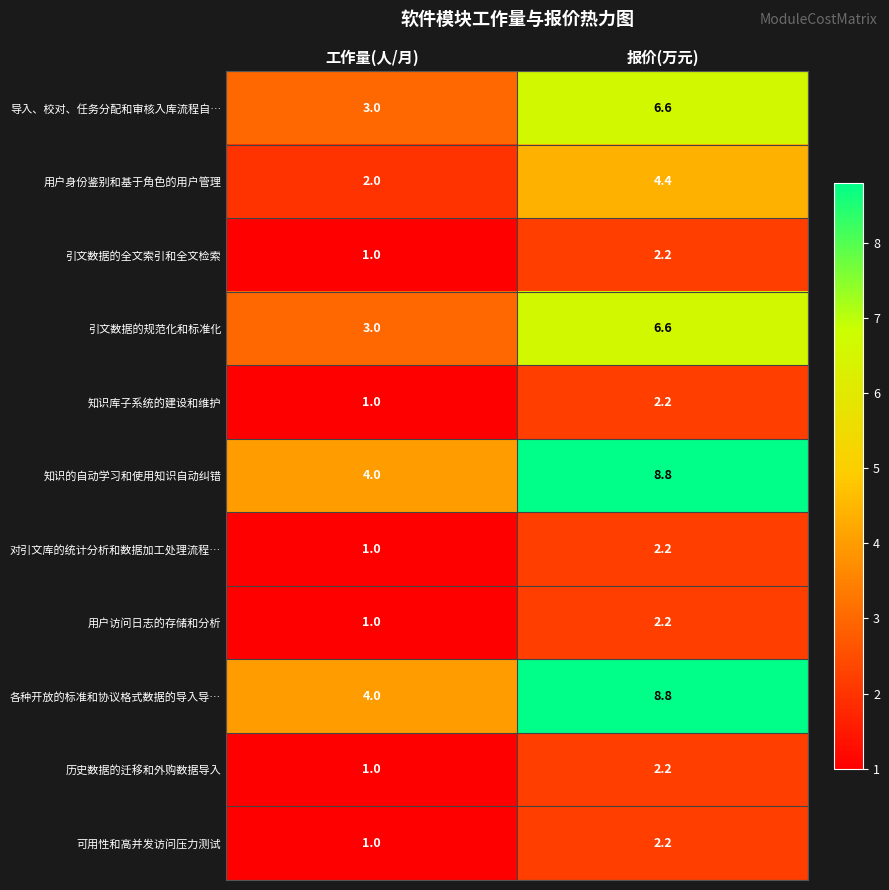

The 引文数据的全文索引和全文检索 series shows 1.5 at 工作量(人/月). True or false?

False